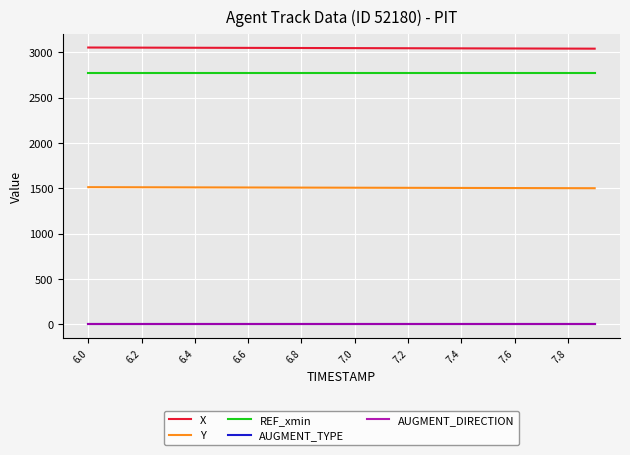

What is the highest value of the REF_xmin series?

2773.9